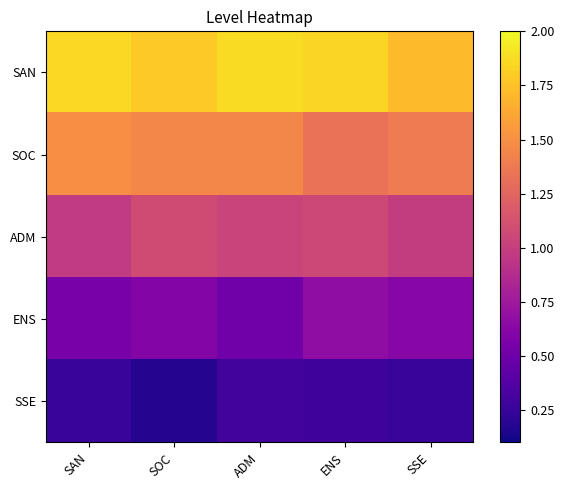

Rank the series by their maximum value, from highest to lowest.

SAN, SOC, ADM, ENS, SSE